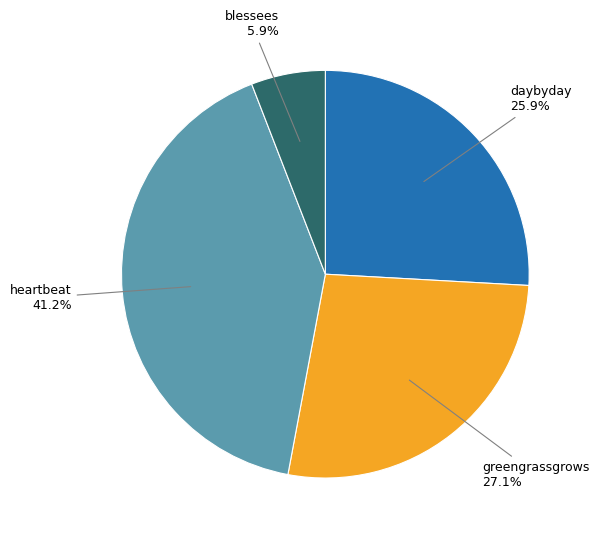

How many segments does this pie chart have?

4